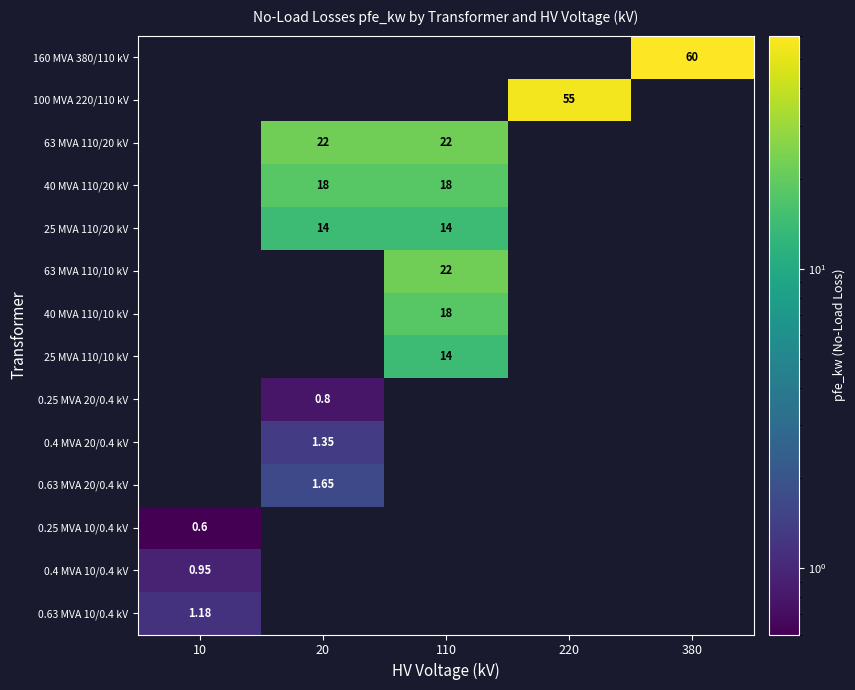

Between 20 and 220, which is larger?

220